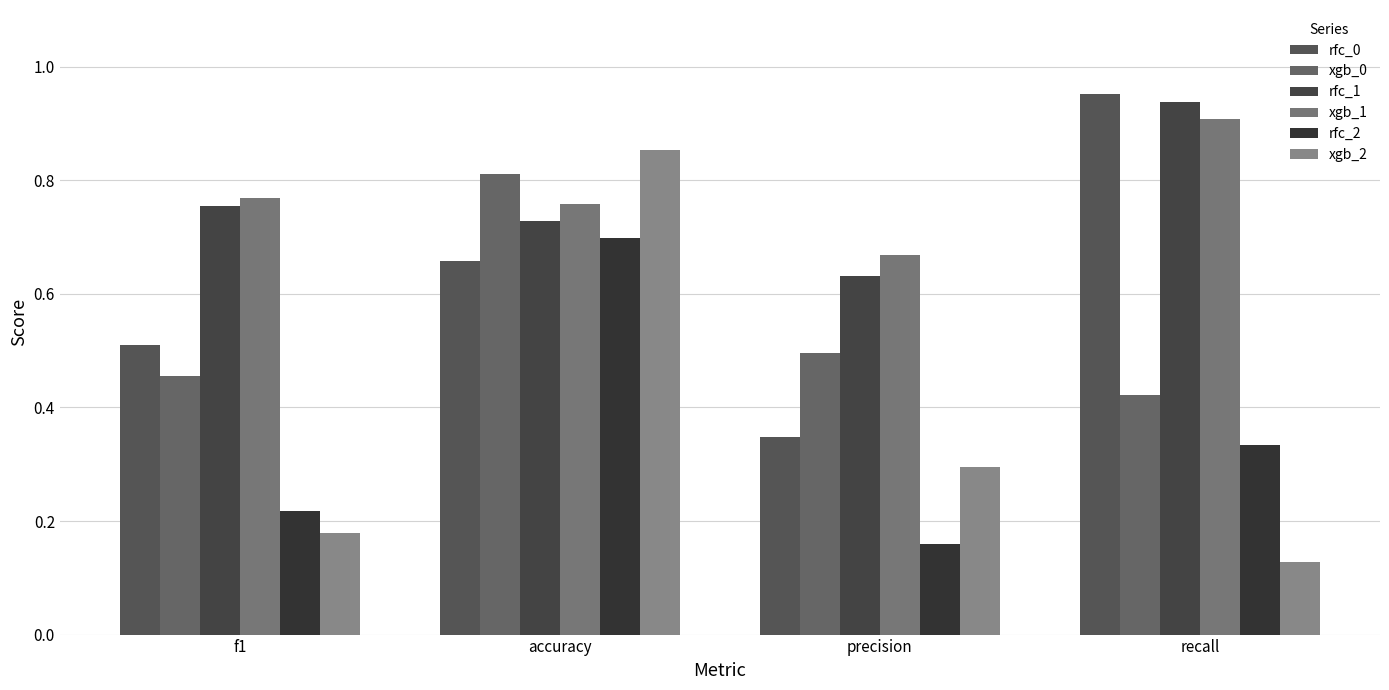

What are all the series names shown in the legend?

rfc_0, xgb_0, rfc_1, xgb_1, rfc_2, xgb_2